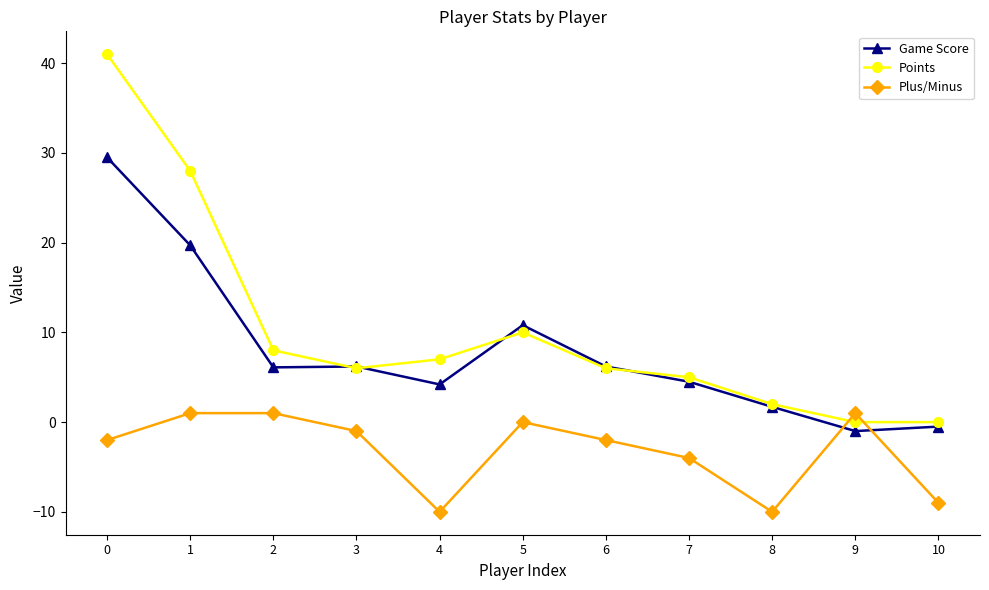

What is the difference between the highest and lowest values at 6?

8.2